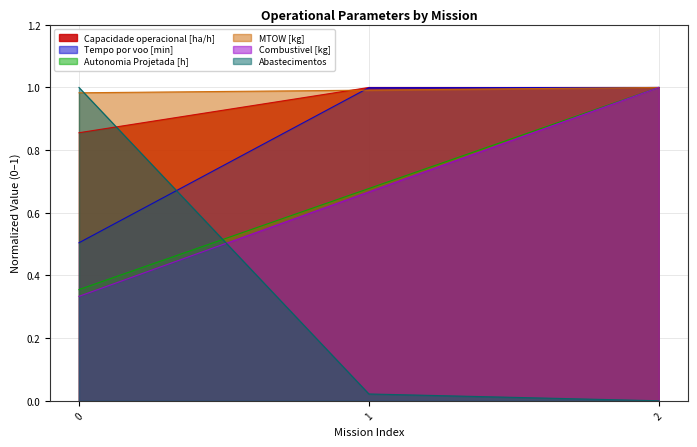

Is it true that Tempo por voo [min] equals 1.0 at 2?

True